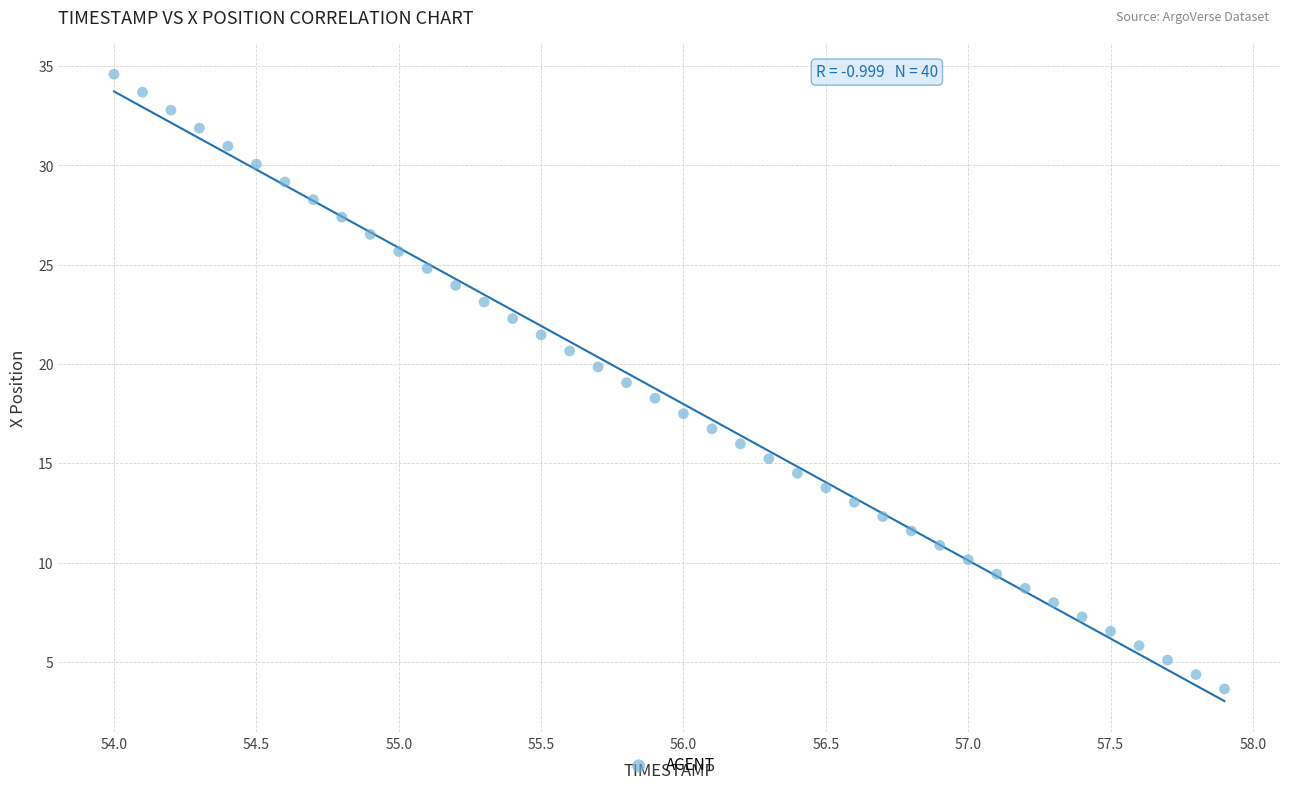

What is the range of Y values (max minus min)?

31.0